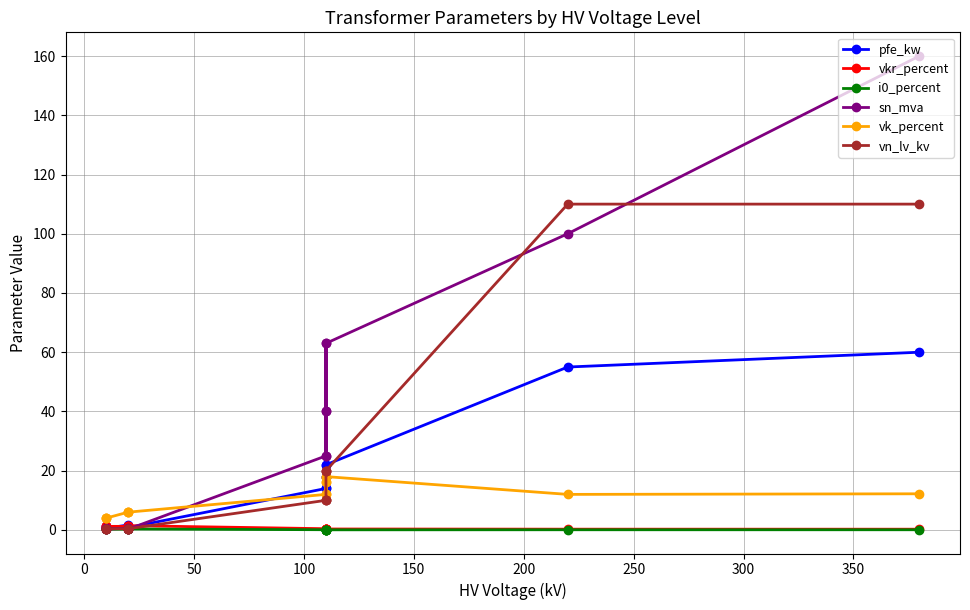

What is the sum of all vn_lv_kv values?

312.4